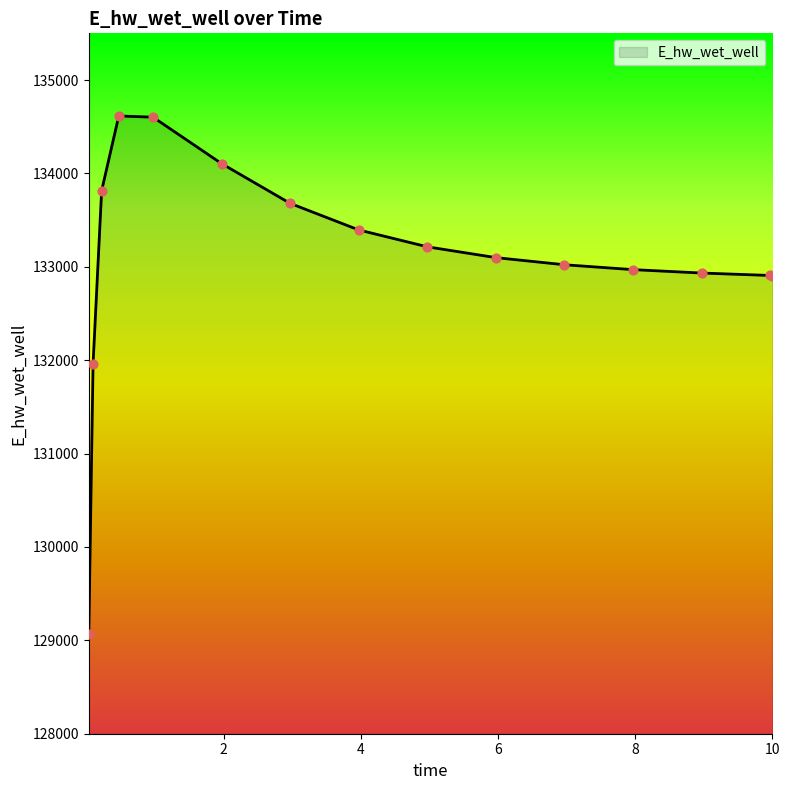

What is the difference between the maximum and minimum values?

5549.7